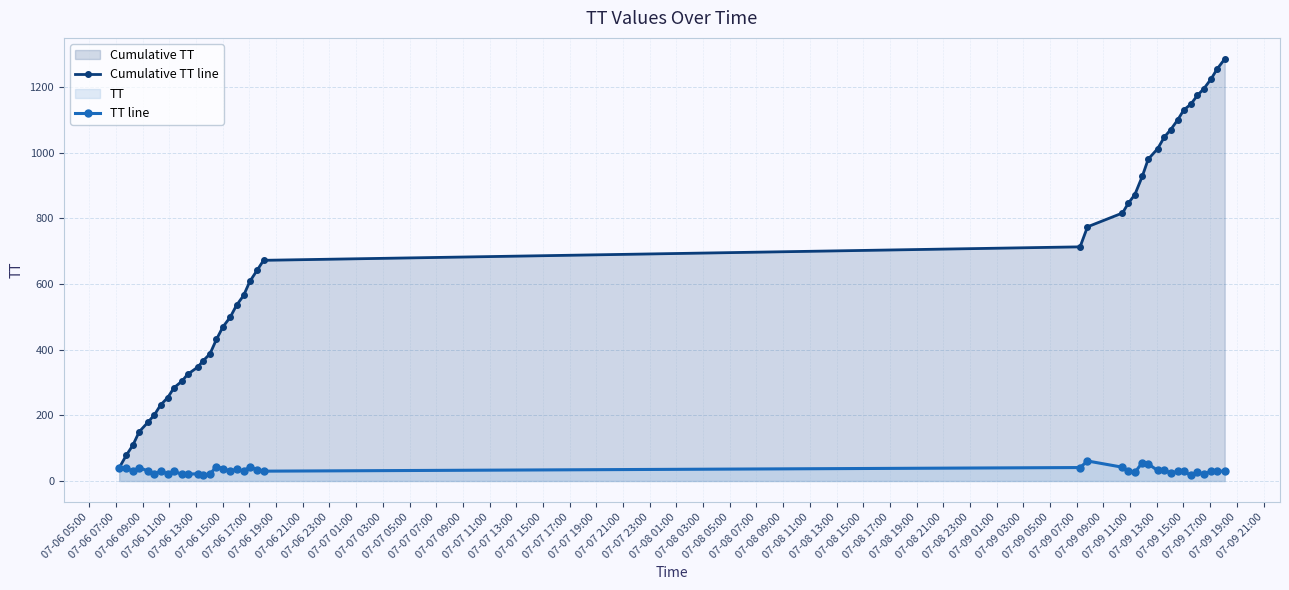

What is the value of the TT line point at the 34th from the left?

30